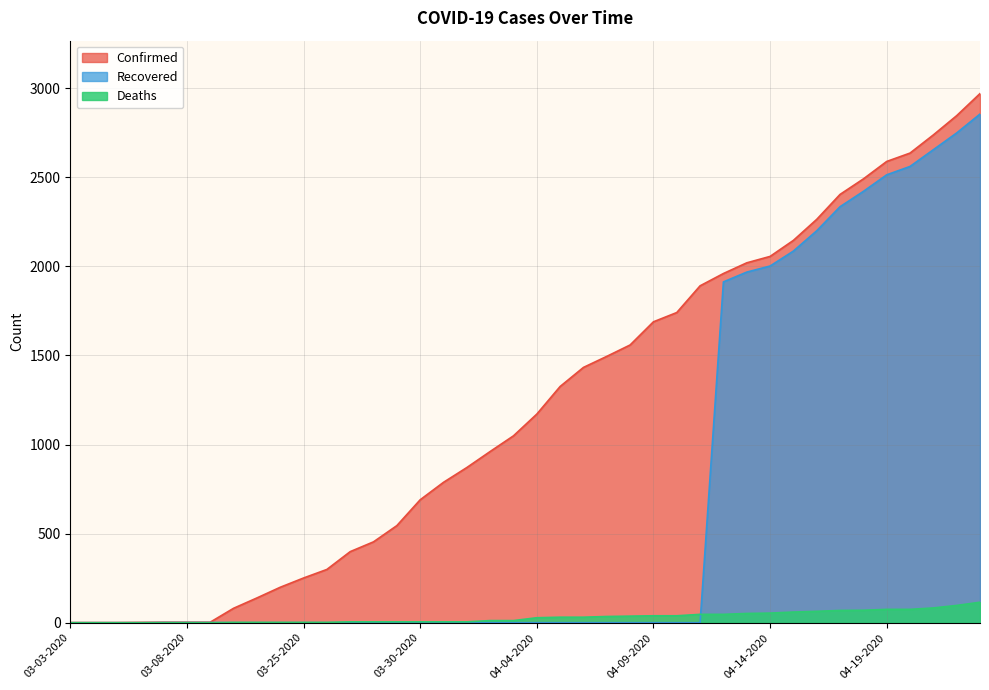

Which series has the largest range (max minus min)?

Confirmed